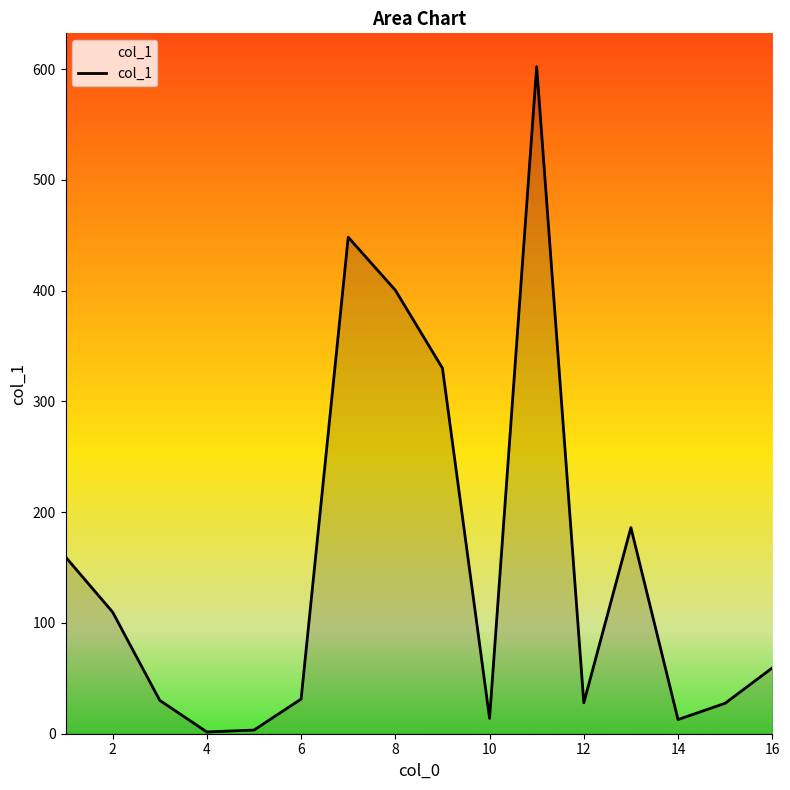

What is the difference between the maximum and minimum values?

600.7